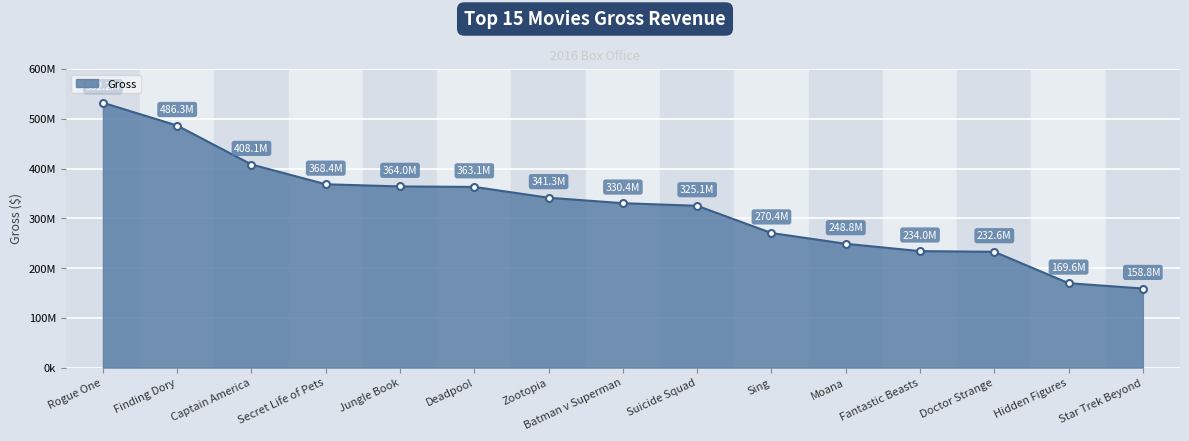

What is the difference between the maximum and minimum values?

373328984